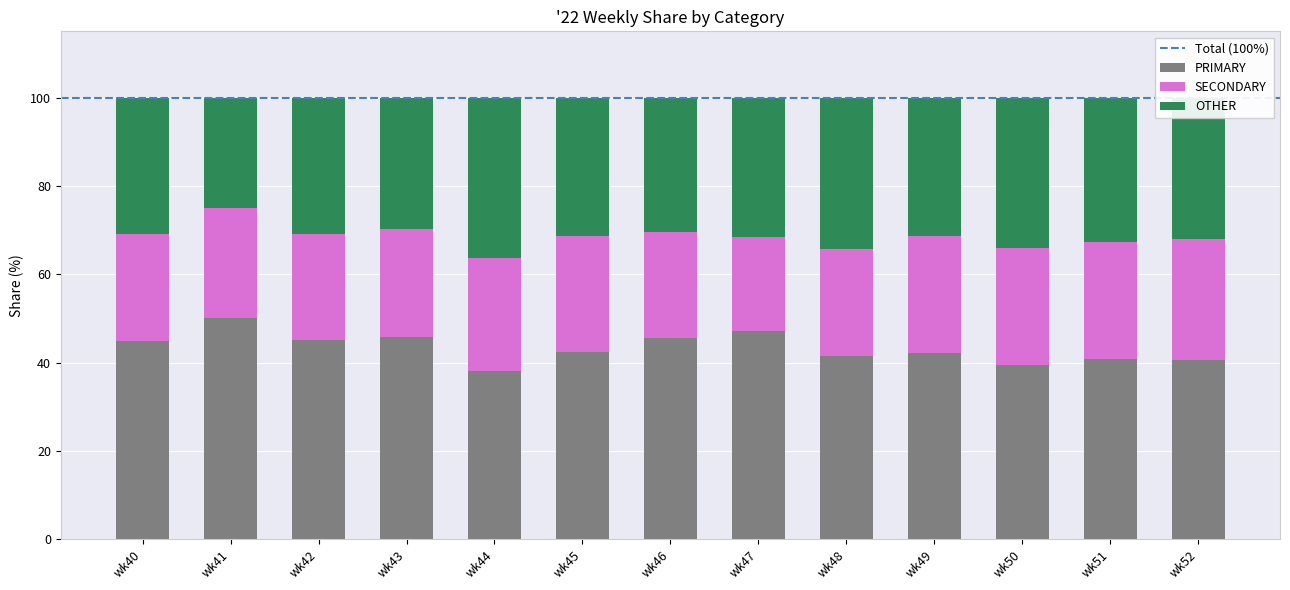

Which category has the highest value in the PRIMARY series?

wk41